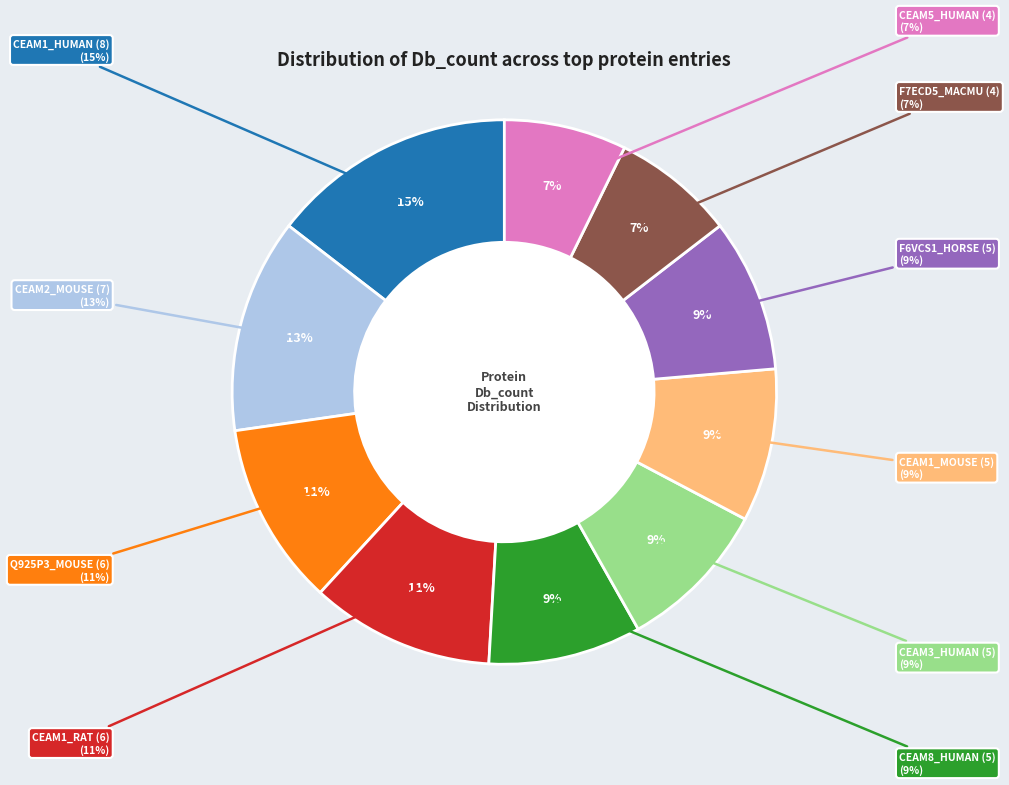

To the nearest percent, what portion does Q925P3_MOUSE (6) represent?

11%